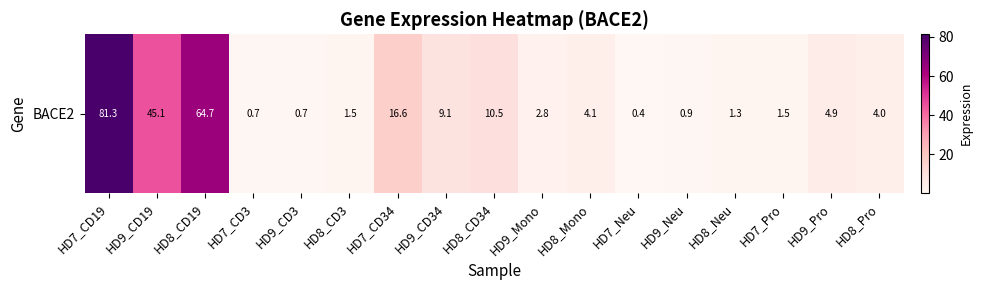

How many data points are above 3?

9